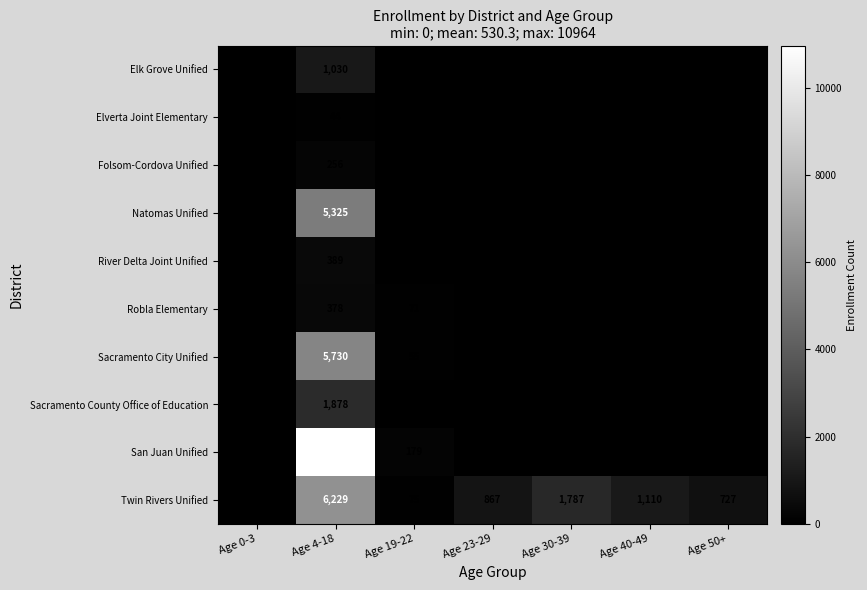

How many distinct data groups are displayed?

10